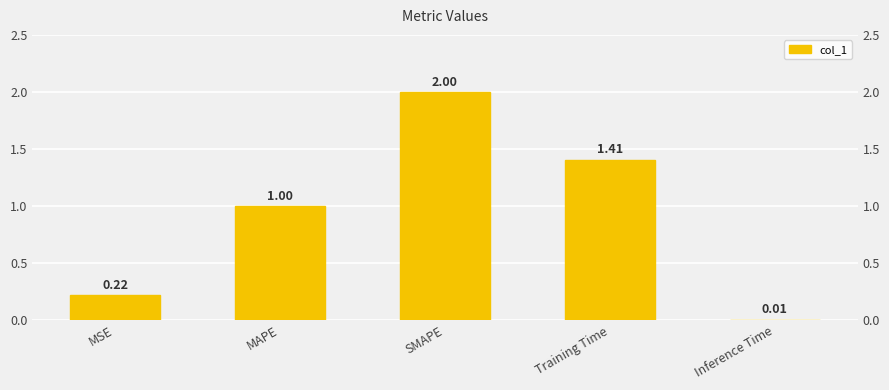

What position from the right is Training Time?

2